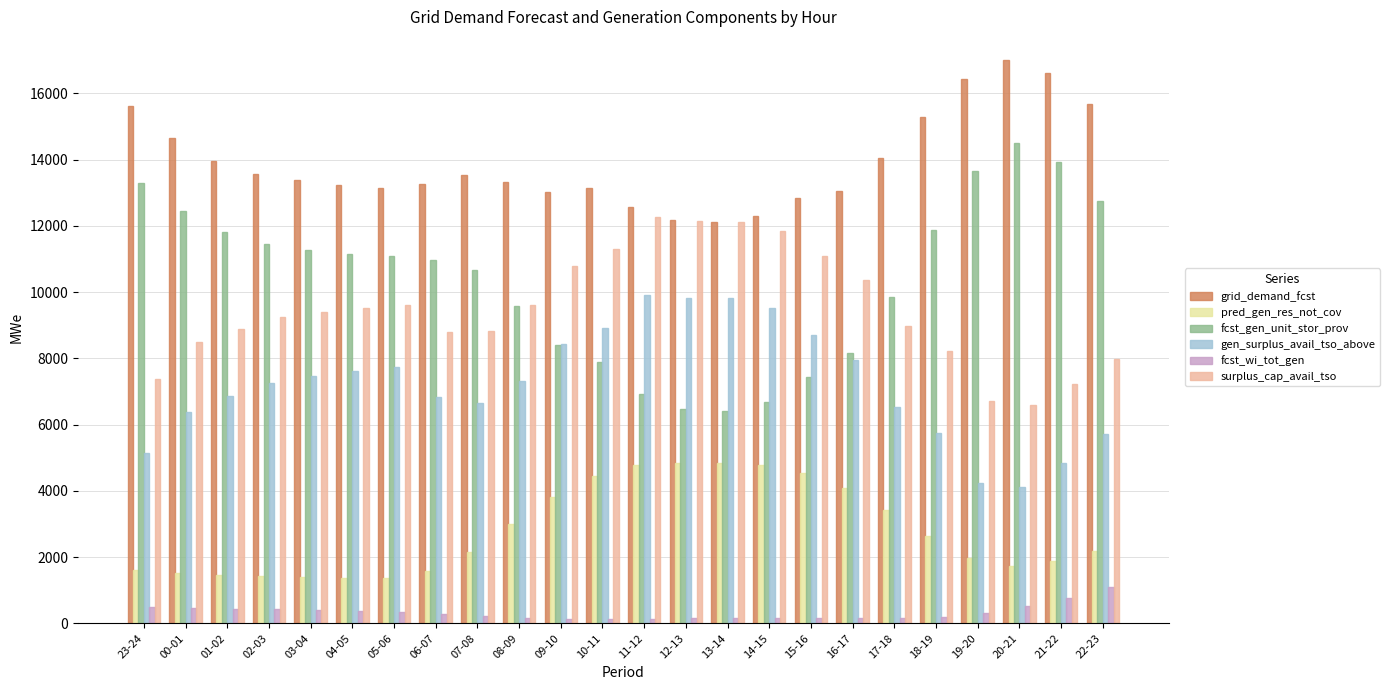

What is the total value across all series at 23-24?

43542